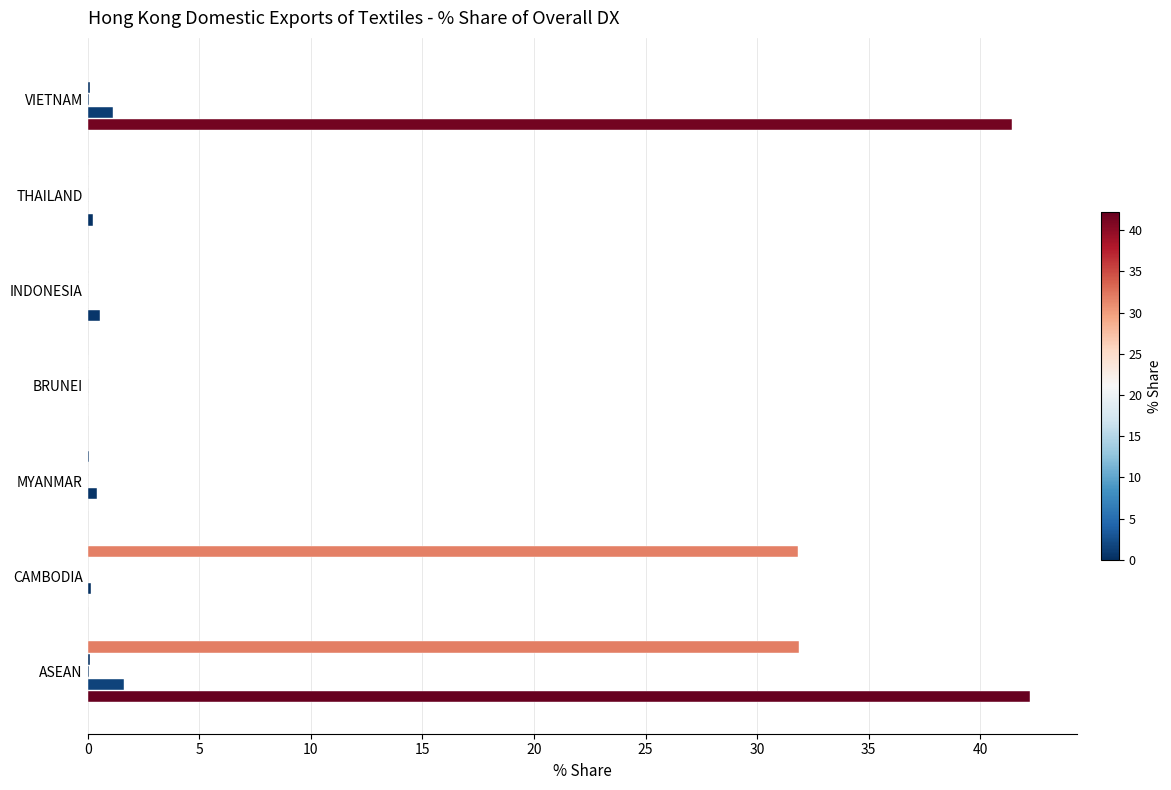

How many data points does each series have?

7